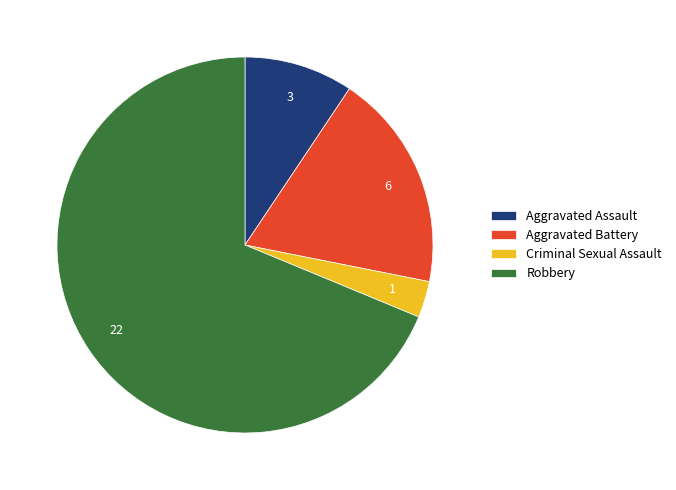

Does Criminal Sexual Assault account for over 50% of the chart?

No